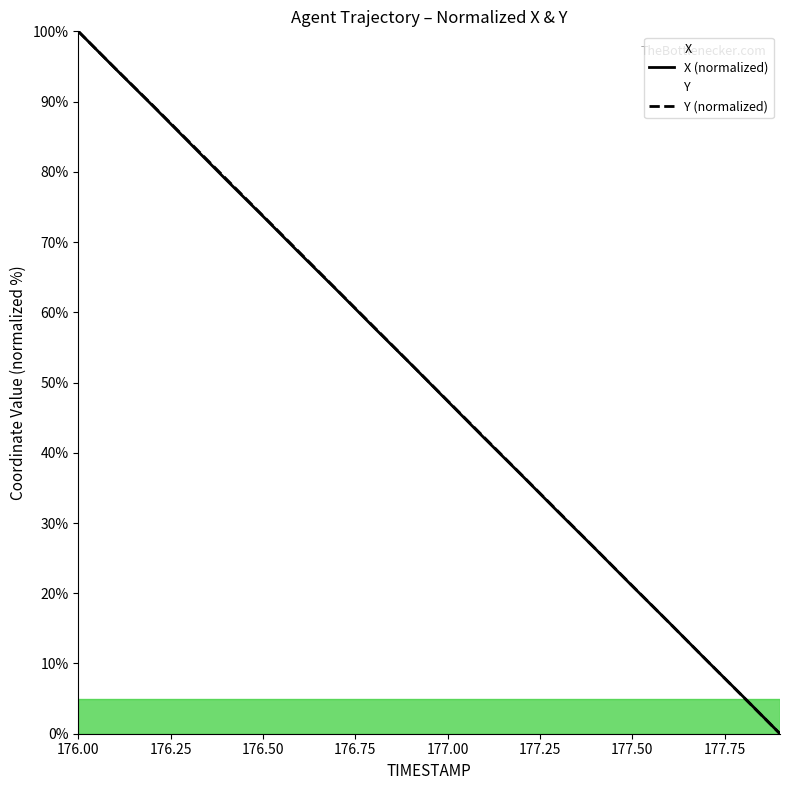

Is the value of Y at 177.9 greater than the value of X at 177.3?

No